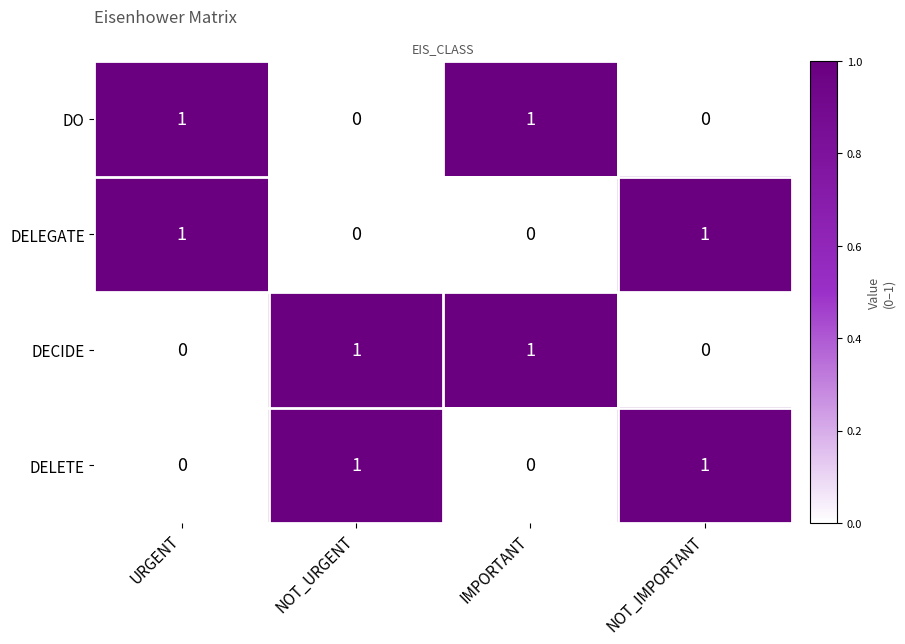

How many values in DELETE are above zero?

2